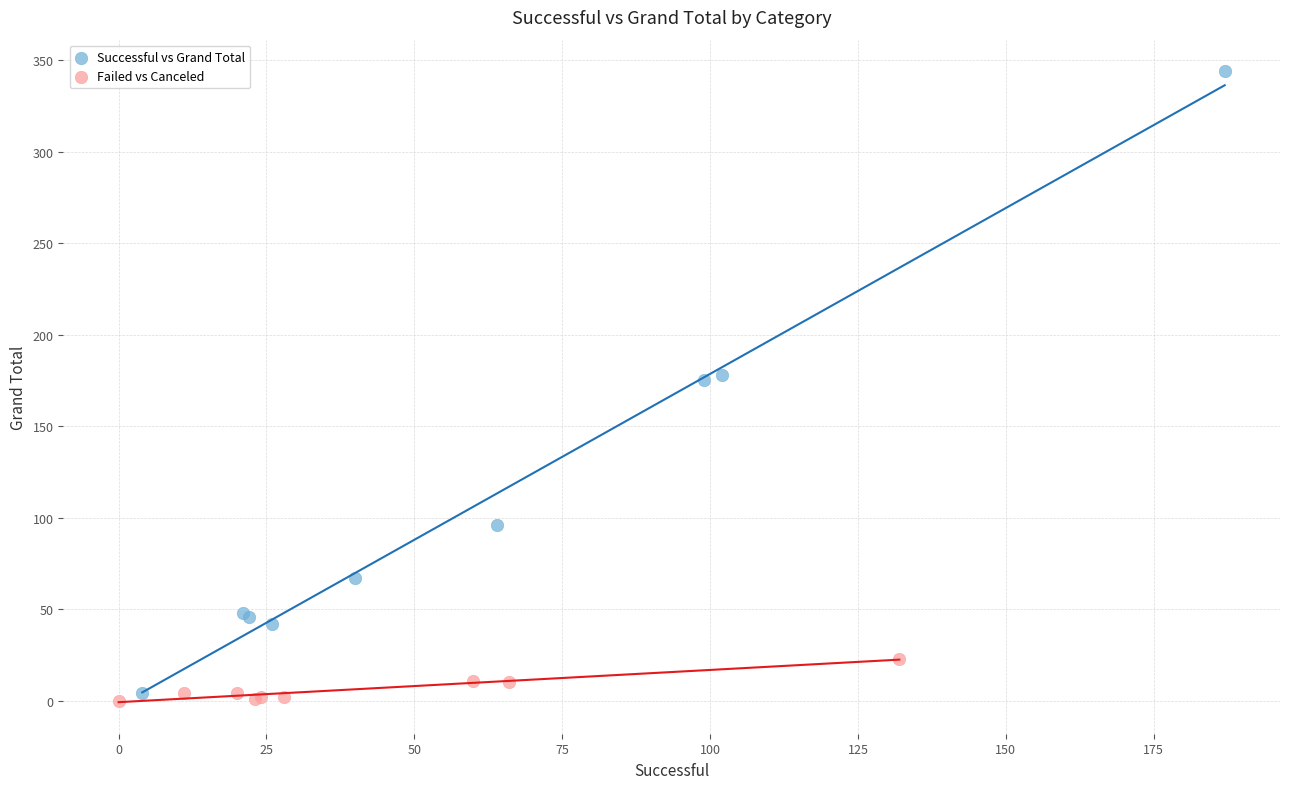

Which series has the widest spread of Y values?

Successful vs Grand Total